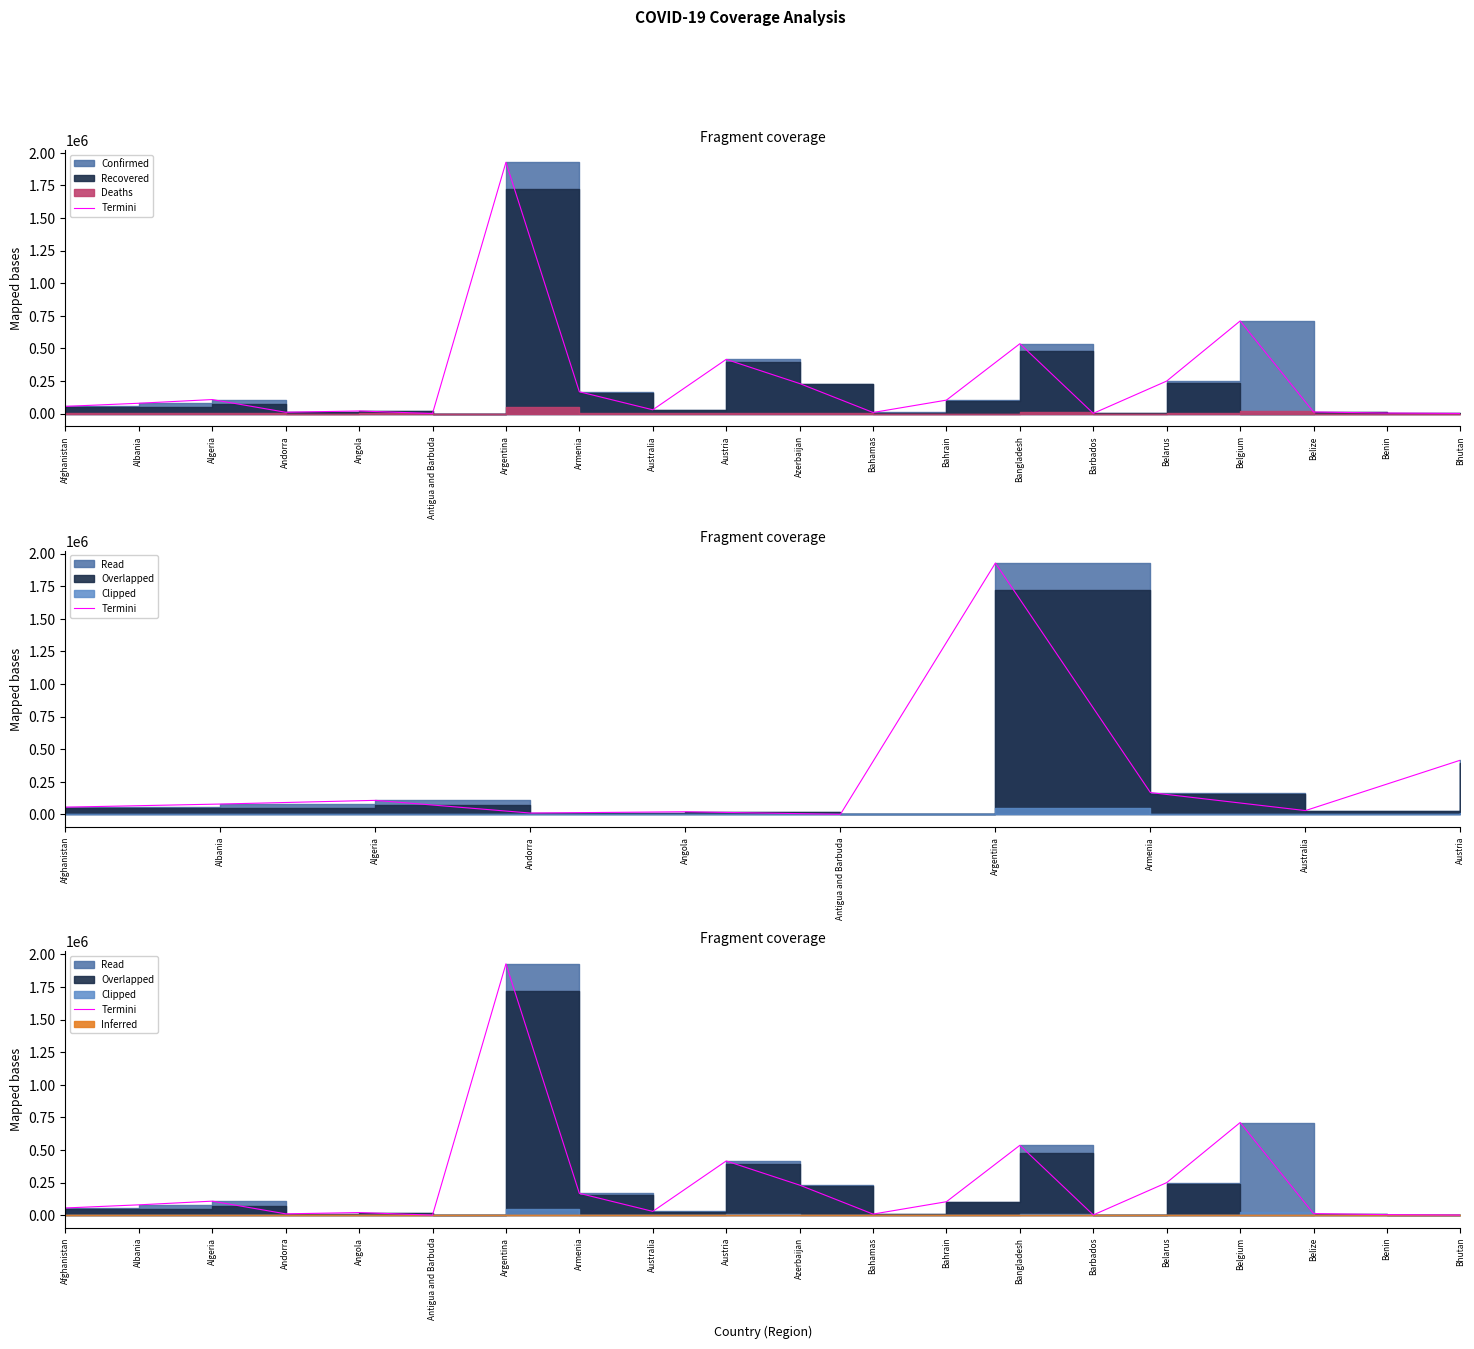

Reading left to right, list all the values displayed in this chart.

55059	78992	107339	9972	19796	234	1927239	167088	28818	415522	230219	8174	103057	535582	1545	249295	710153	11908	3893	859